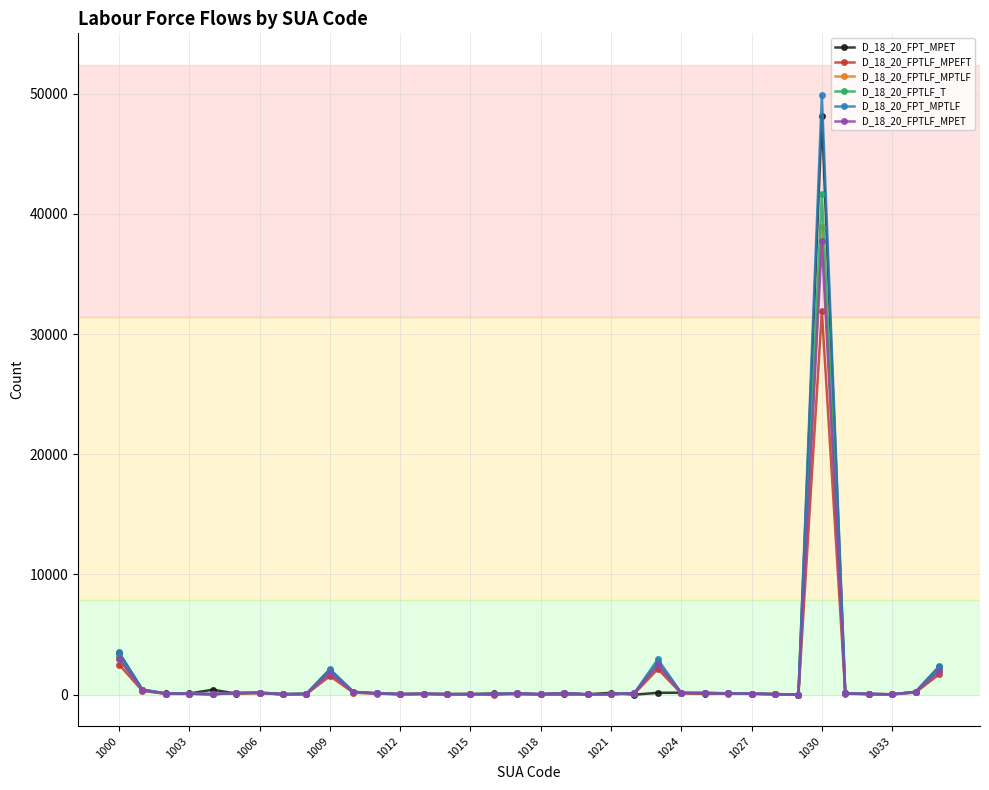

At how many categories does at least one series exceed 25491?

1